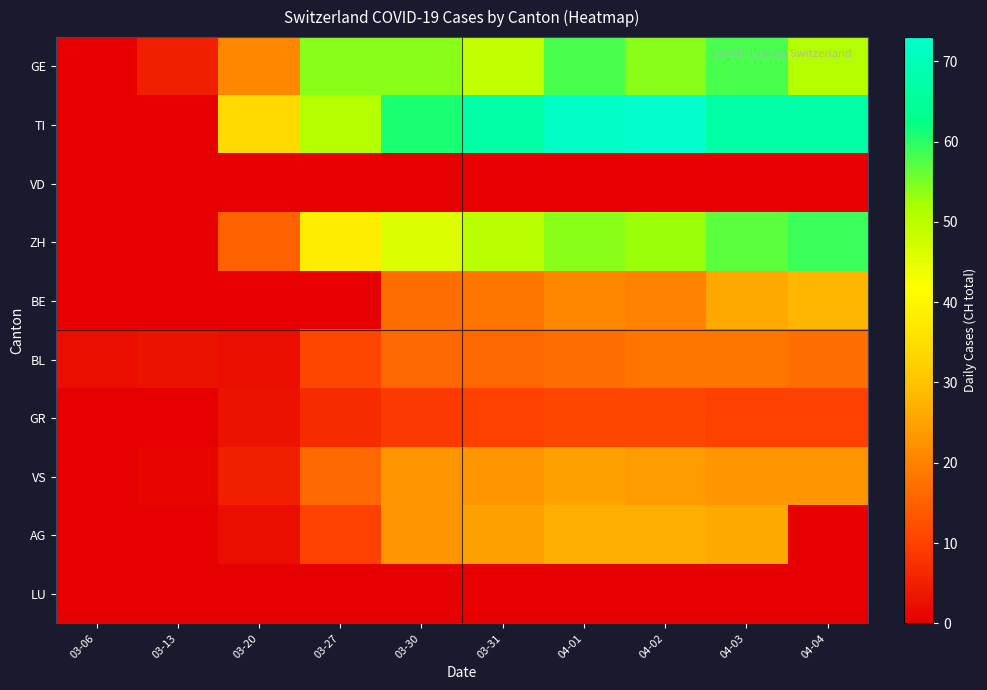

At which category does the chart reach its peak across all series?

04-02